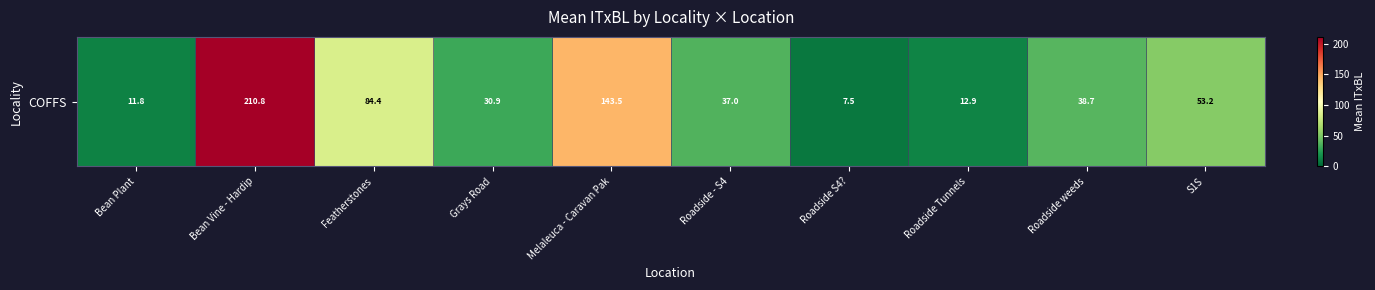

What is the minimum value shown in the chart?

7.5